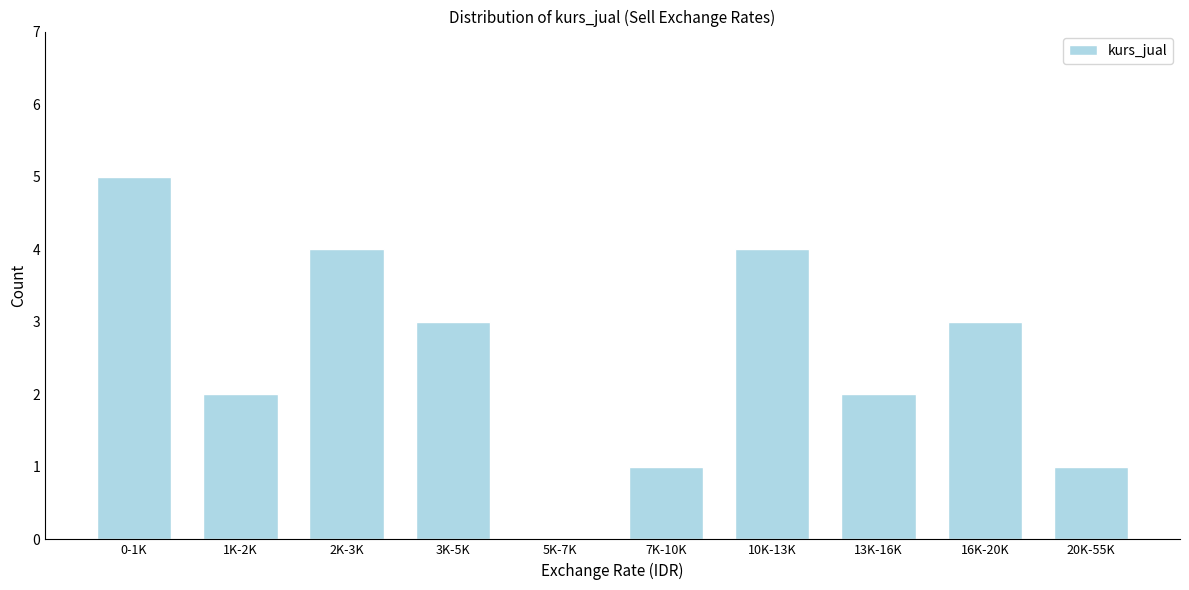

Reading left to right, what are all the values shown in this chart?

0-1K=5	1K-2K=2	2K-3K=4	3K-5K=3	5K-7K=0	7K-10K=1	10K-13K=4	13K-16K=2	16K-20K=3	20K-55K=1